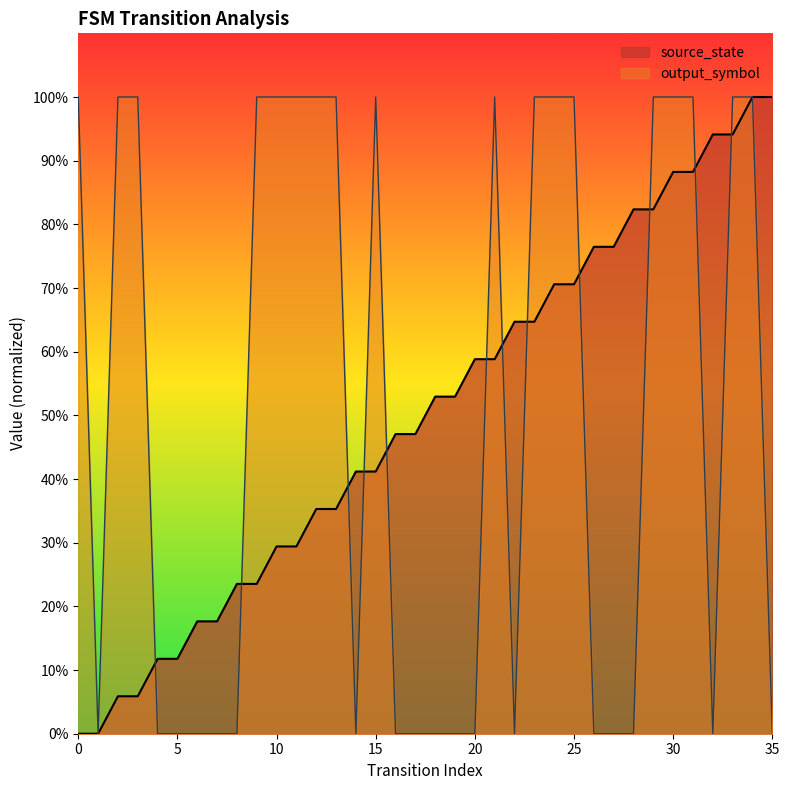

Is it true that output_symbol equals 1.0 at 3?

True